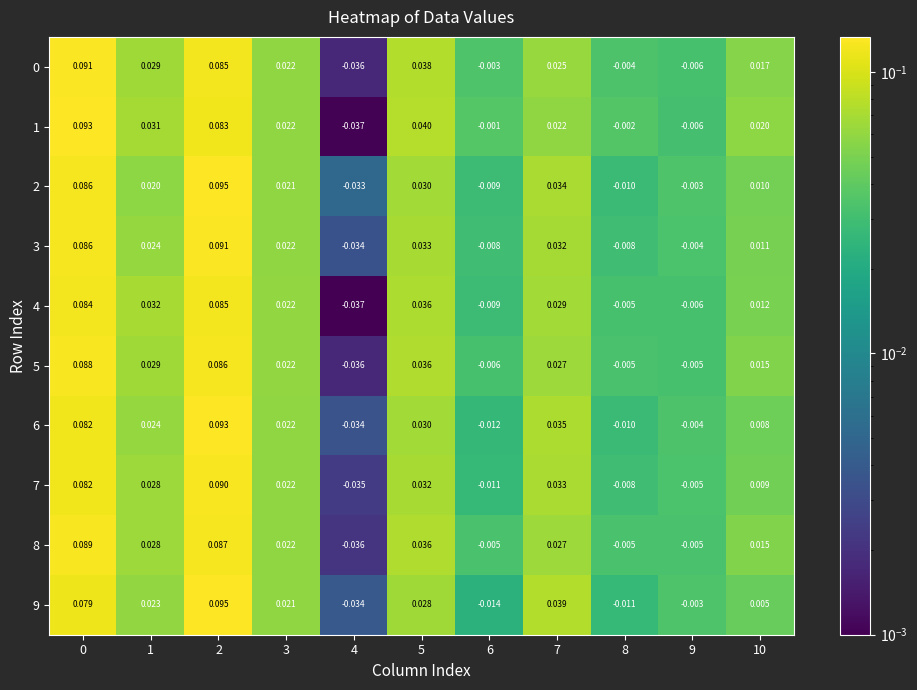

How many values in 3 are above zero?

7